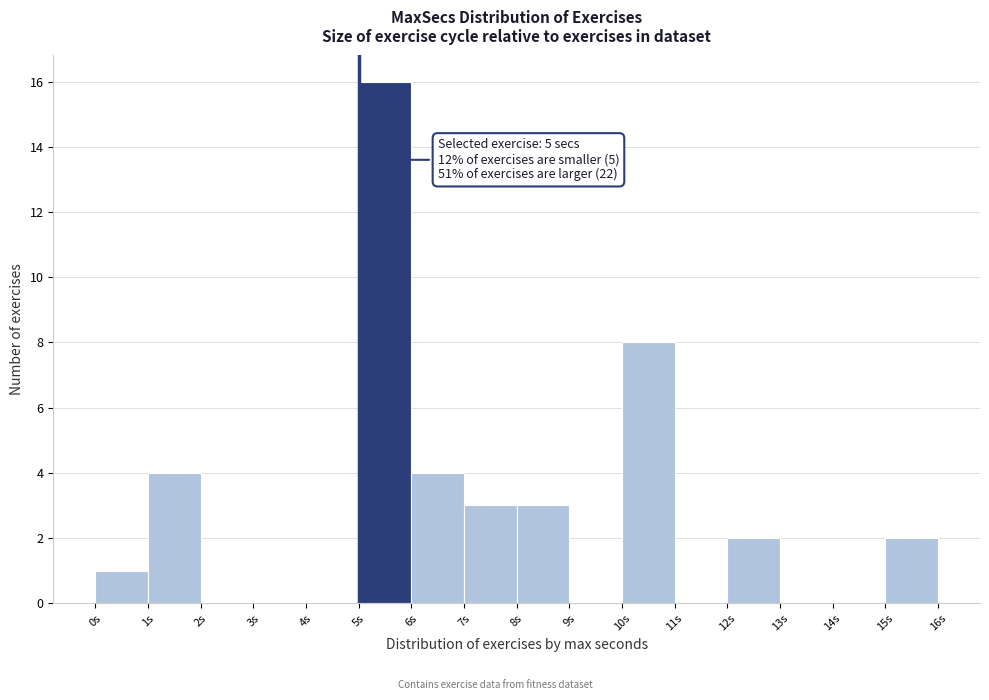

Over which range of the x-axis is the bar tallest?

5 to 6